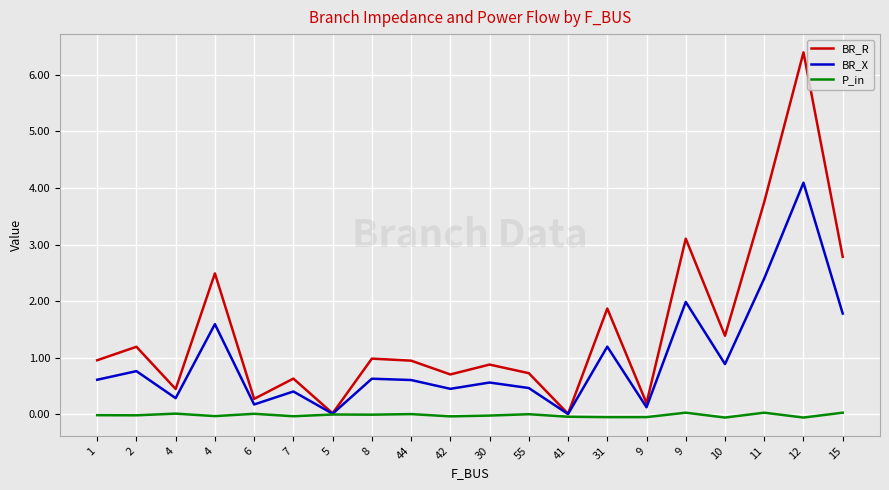

What is the difference between the maximum and minimum values in the BR_X series?

4.1